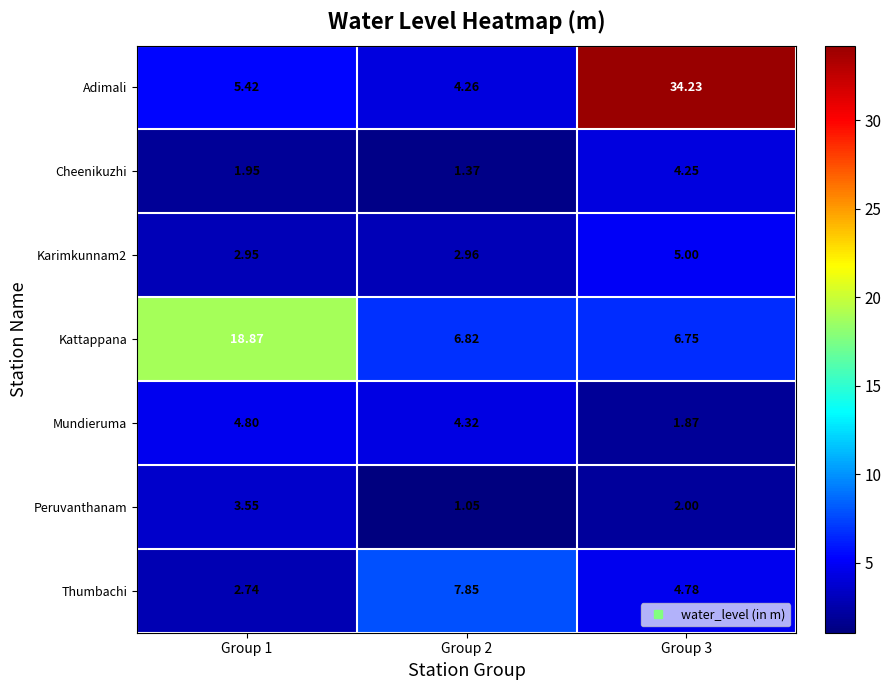

At which category is the sum across all series the highest?

Group 3